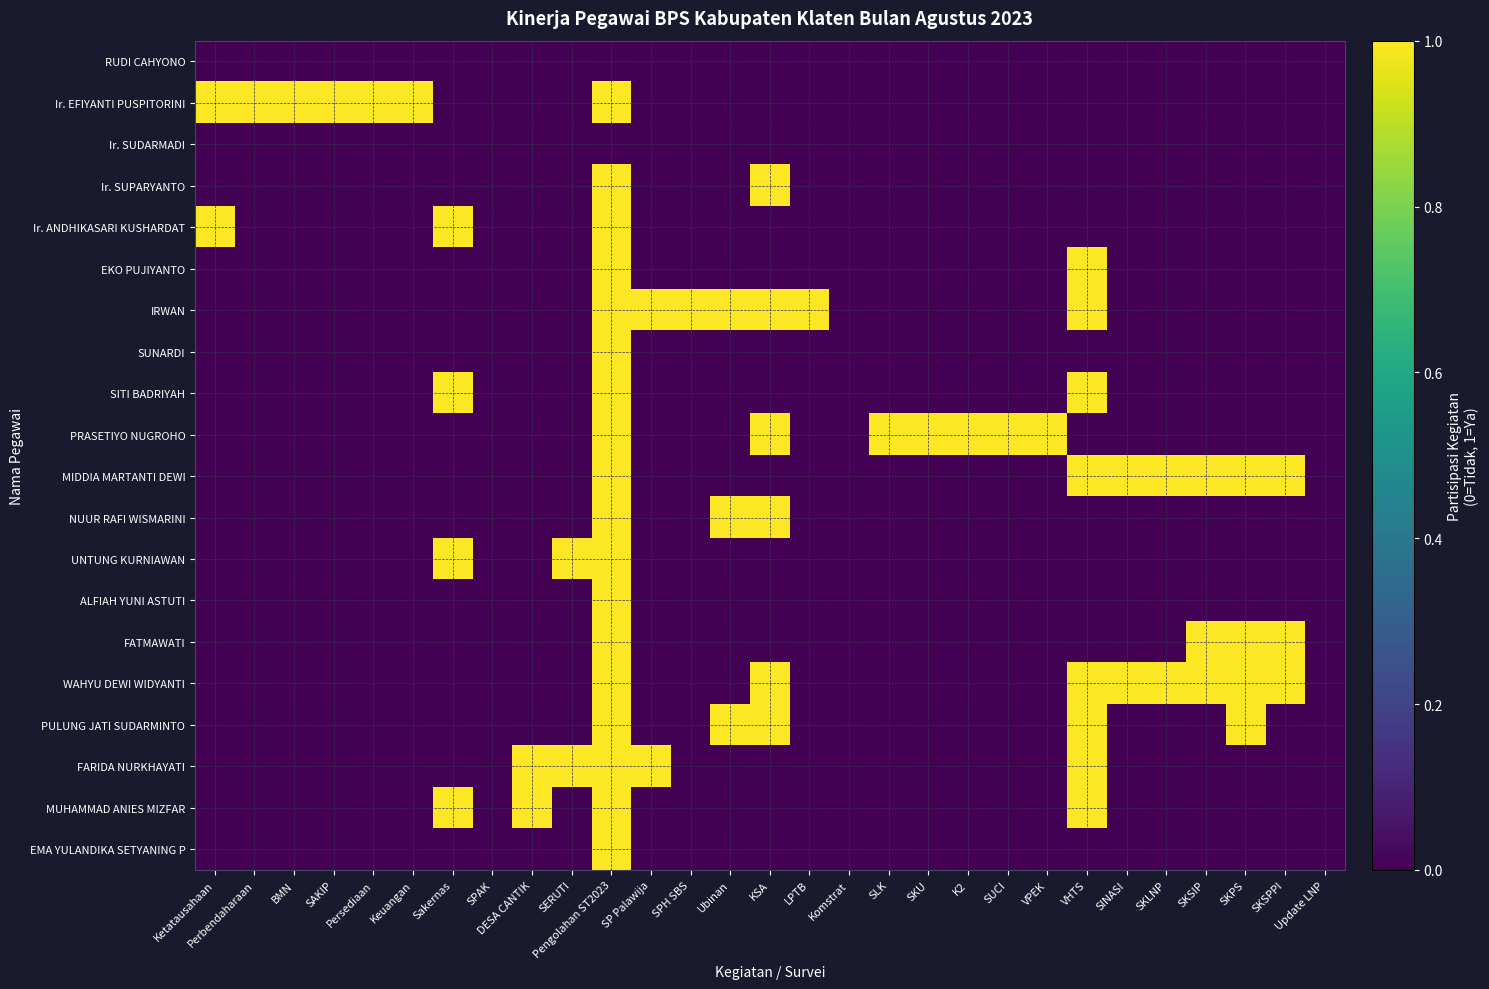

Reading left to right, extract all data points from this chart.

RUDI CAHYONO: Ketatausahaan=0	Perbendaharaan=0	BMN=0	SAKIP=0	Persediaan=0	Keuangan=0	Sakernas=0	SPAK=0	DESA CANTIK=0	SERUTI=0	Pengolahan ST2023=0	SP Palawija=0	SPH SBS=0	Ubinan=0	KSA=0	LPTB=0	Komstrat=0	SLK=0	SKU=0	K2=0	SUCI=0	VPEK=0	VHTS=0	SINASI=0	SKLNP=0	SKSIP=0	SKPS=0	SKSPPI=0	Update LNP=0
Ir. EFIYANTI PUSPITORINI: Ketatausahaan=1	Perbendaharaan=1	BMN=1	SAKIP=1	Persediaan=1	Keuangan=1	Sakernas=0	SPAK=0	DESA CANTIK=0	SERUTI=0	Pengolahan ST2023=1	SP Palawija=0	SPH SBS=0	Ubinan=0	KSA=0	LPTB=0	Komstrat=0	SLK=0	SKU=0	K2=0	SUCI=0	VPEK=0	VHTS=0	SINASI=0	SKLNP=0	SKSIP=0	SKPS=0	SKSPPI=0	Update LNP=0
Ir. SUDARMADI: Ketatausahaan=0	Perbendaharaan=0	BMN=0	SAKIP=0	Persediaan=0	Keuangan=0	Sakernas=0	SPAK=0	DESA CANTIK=0	SERUTI=0	Pengolahan ST2023=0	SP Palawija=0	SPH SBS=0	Ubinan=0	KSA=0	LPTB=0	Komstrat=0	SLK=0	SKU=0	K2=0	SUCI=0	VPEK=0	VHTS=0	SINASI=0	SKLNP=0	SKSIP=0	SKPS=0	SKSPPI=0	Update LNP=0
Ir. SUPARYANTO: Ketatausahaan=0	Perbendaharaan=0	BMN=0	SAKIP=0	Persediaan=0	Keuangan=0	Sakernas=0	SPAK=0	DESA CANTIK=0	SERUTI=0	Pengolahan ST2023=1	SP Palawija=0	SPH SBS=0	Ubinan=0	KSA=1	LPTB=0	Komstrat=0	SLK=0	SKU=0	K2=0	SUCI=0	VPEK=0	VHTS=0	SINASI=0	SKLNP=0	SKSIP=0	SKPS=0	SKSPPI=0	Update LNP=0
Ir. ANDHIKASARI KUSHARDAT: Ketatausahaan=1	Perbendaharaan=0	BMN=0	SAKIP=0	Persediaan=0	Keuangan=0	Sakernas=1	SPAK=0	DESA CANTIK=0	SERUTI=0	Pengolahan ST2023=1	SP Palawija=0	SPH SBS=0	Ubinan=0	KSA=0	LPTB=0	Komstrat=0	SLK=0	SKU=0	K2=0	SUCI=0	VPEK=0	VHTS=0	SINASI=0	SKLNP=0	SKSIP=0	SKPS=0	SKSPPI=0	Update LNP=0
EKO PUJIYANTO: Ketatausahaan=0	Perbendaharaan=0	BMN=0	SAKIP=0	Persediaan=0	Keuangan=0	Sakernas=0	SPAK=0	DESA CANTIK=0	SERUTI=0	Pengolahan ST2023=1	SP Palawija=0	SPH SBS=0	Ubinan=0	KSA=0	LPTB=0	Komstrat=0	SLK=0	SKU=0	K2=0	SUCI=0	VPEK=0	VHTS=1	SINASI=0	SKLNP=0	SKSIP=0	SKPS=0	SKSPPI=0	Update LNP=0
IRWAN: Ketatausahaan=0	Perbendaharaan=0	BMN=0	SAKIP=0	Persediaan=0	Keuangan=0	Sakernas=0	SPAK=0	DESA CANTIK=0	SERUTI=0	Pengolahan ST2023=1	SP Palawija=1	SPH SBS=1	Ubinan=1	KSA=1	LPTB=1	Komstrat=0	SLK=0	SKU=0	K2=0	SUCI=0	VPEK=0	VHTS=1	SINASI=0	SKLNP=0	SKSIP=0	SKPS=0	SKSPPI=0	Update LNP=0
SUNARDI: Ketatausahaan=0	Perbendaharaan=0	BMN=0	SAKIP=0	Persediaan=0	Keuangan=0	Sakernas=0	SPAK=0	DESA CANTIK=0	SERUTI=0	Pengolahan ST2023=1	SP Palawija=0	SPH SBS=0	Ubinan=0	KSA=0	LPTB=0	Komstrat=0	SLK=0	SKU=0	K2=0	SUCI=0	VPEK=0	VHTS=0	SINASI=0	SKLNP=0	SKSIP=0	SKPS=0	SKSPPI=0	Update LNP=0
SITI BADRIYAH: Ketatausahaan=0	Perbendaharaan=0	BMN=0	SAKIP=0	Persediaan=0	Keuangan=0	Sakernas=1	SPAK=0	DESA CANTIK=0	SERUTI=0	Pengolahan ST2023=1	SP Palawija=0	SPH SBS=0	Ubinan=0	KSA=0	LPTB=0	Komstrat=0	SLK=0	SKU=0	K2=0	SUCI=0	VPEK=0	VHTS=1	SINASI=0	SKLNP=0	SKSIP=0	SKPS=0	SKSPPI=0	Update LNP=0
PRASETIYO NUGROHO: Ketatausahaan=0	Perbendaharaan=0	BMN=0	SAKIP=0	Persediaan=0	Keuangan=0	Sakernas=0	SPAK=0	DESA CANTIK=0	SERUTI=0	Pengolahan ST2023=1	SP Palawija=0	SPH SBS=0	Ubinan=0	KSA=1	LPTB=0	Komstrat=0	SLK=1	SKU=1	K2=1	SUCI=1	VPEK=1	VHTS=0	SINASI=0	SKLNP=0	SKSIP=0	SKPS=0	SKSPPI=0	Update LNP=0
MIDDIA MARTANTI DEWI: Ketatausahaan=0	Perbendaharaan=0	BMN=0	SAKIP=0	Persediaan=0	Keuangan=0	Sakernas=0	SPAK=0	DESA CANTIK=0	SERUTI=0	Pengolahan ST2023=1	SP Palawija=0	SPH SBS=0	Ubinan=0	KSA=0	LPTB=0	Komstrat=0	SLK=0	SKU=0	K2=0	SUCI=0	VPEK=0	VHTS=1	SINASI=1	SKLNP=1	SKSIP=1	SKPS=1	SKSPPI=1	Update LNP=0
NUUR RAFI WISMARINI: Ketatausahaan=0	Perbendaharaan=0	BMN=0	SAKIP=0	Persediaan=0	Keuangan=0	Sakernas=0	SPAK=0	DESA CANTIK=0	SERUTI=0	Pengolahan ST2023=1	SP Palawija=0	SPH SBS=0	Ubinan=1	KSA=1	LPTB=0	Komstrat=0	SLK=0	SKU=0	K2=0	SUCI=0	VPEK=0	VHTS=0	SINASI=0	SKLNP=0	SKSIP=0	SKPS=0	SKSPPI=0	Update LNP=0
UNTUNG KURNIAWAN: Ketatausahaan=0	Perbendaharaan=0	BMN=0	SAKIP=0	Persediaan=0	Keuangan=0	Sakernas=1	SPAK=0	DESA CANTIK=0	SERUTI=1	Pengolahan ST2023=1	SP Palawija=0	SPH SBS=0	Ubinan=0	KSA=0	LPTB=0	Komstrat=0	SLK=0	SKU=0	K2=0	SUCI=0	VPEK=0	VHTS=0	SINASI=0	SKLNP=0	SKSIP=0	SKPS=0	SKSPPI=0	Update LNP=0
ALFIAH YUNI ASTUTI: Ketatausahaan=0	Perbendaharaan=0	BMN=0	SAKIP=0	Persediaan=0	Keuangan=0	Sakernas=0	SPAK=0	DESA CANTIK=0	SERUTI=0	Pengolahan ST2023=1	SP Palawija=0	SPH SBS=0	Ubinan=0	KSA=0	LPTB=0	Komstrat=0	SLK=0	SKU=0	K2=0	SUCI=0	VPEK=0	VHTS=0	SINASI=0	SKLNP=0	SKSIP=0	SKPS=0	SKSPPI=0	Update LNP=0
FATMAWATI: Ketatausahaan=0	Perbendaharaan=0	BMN=0	SAKIP=0	Persediaan=0	Keuangan=0	Sakernas=0	SPAK=0	DESA CANTIK=0	SERUTI=0	Pengolahan ST2023=1	SP Palawija=0	SPH SBS=0	Ubinan=0	KSA=0	LPTB=0	Komstrat=0	SLK=0	SKU=0	K2=0	SUCI=0	VPEK=0	VHTS=0	SINASI=0	SKLNP=0	SKSIP=1	SKPS=1	SKSPPI=1	Update LNP=0
WAHYU DEWI WIDYANTI: Ketatausahaan=0	Perbendaharaan=0	BMN=0	SAKIP=0	Persediaan=0	Keuangan=0	Sakernas=0	SPAK=0	DESA CANTIK=0	SERUTI=0	Pengolahan ST2023=1	SP Palawija=0	SPH SBS=0	Ubinan=0	KSA=1	LPTB=0	Komstrat=0	SLK=0	SKU=0	K2=0	SUCI=0	VPEK=0	VHTS=1	SINASI=1	SKLNP=1	SKSIP=1	SKPS=1	SKSPPI=1	Update LNP=0
PULUNG JATI SUDARMINTO: Ketatausahaan=0	Perbendaharaan=0	BMN=0	SAKIP=0	Persediaan=0	Keuangan=0	Sakernas=0	SPAK=0	DESA CANTIK=0	SERUTI=0	Pengolahan ST2023=1	SP Palawija=0	SPH SBS=0	Ubinan=1	KSA=1	LPTB=0	Komstrat=0	SLK=0	SKU=0	K2=0	SUCI=0	VPEK=0	VHTS=1	SINASI=0	SKLNP=0	SKSIP=0	SKPS=1	SKSPPI=0	Update LNP=0
FARIDA NURKHAYATI: Ketatausahaan=0	Perbendaharaan=0	BMN=0	SAKIP=0	Persediaan=0	Keuangan=0	Sakernas=0	SPAK=0	DESA CANTIK=1	SERUTI=1	Pengolahan ST2023=1	SP Palawija=1	SPH SBS=0	Ubinan=0	KSA=0	LPTB=0	Komstrat=0	SLK=0	SKU=0	K2=0	SUCI=0	VPEK=0	VHTS=1	SINASI=0	SKLNP=0	SKSIP=0	SKPS=0	SKSPPI=0	Update LNP=0
MUHAMMAD ANIES MIZFAR: Ketatausahaan=0	Perbendaharaan=0	BMN=0	SAKIP=0	Persediaan=0	Keuangan=0	Sakernas=1	SPAK=0	DESA CANTIK=1	SERUTI=0	Pengolahan ST2023=1	SP Palawija=0	SPH SBS=0	Ubinan=0	KSA=0	LPTB=0	Komstrat=0	SLK=0	SKU=0	K2=0	SUCI=0	VPEK=0	VHTS=1	SINASI=0	SKLNP=0	SKSIP=0	SKPS=0	SKSPPI=0	Update LNP=0
EMA YULANDIKA SETYANING P: Ketatausahaan=0	Perbendaharaan=0	BMN=0	SAKIP=0	Persediaan=0	Keuangan=0	Sakernas=0	SPAK=0	DESA CANTIK=0	SERUTI=0	Pengolahan ST2023=1	SP Palawija=0	SPH SBS=0	Ubinan=0	KSA=0	LPTB=0	Komstrat=0	SLK=0	SKU=0	K2=0	SUCI=0	VPEK=0	VHTS=0	SINASI=0	SKLNP=0	SKSIP=0	SKPS=0	SKSPPI=0	Update LNP=0